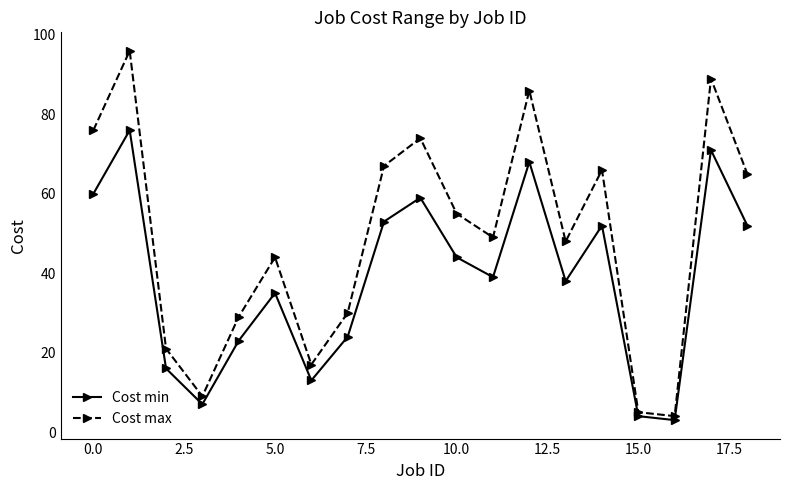

How many interior local peaks does the Cost max series have?

6